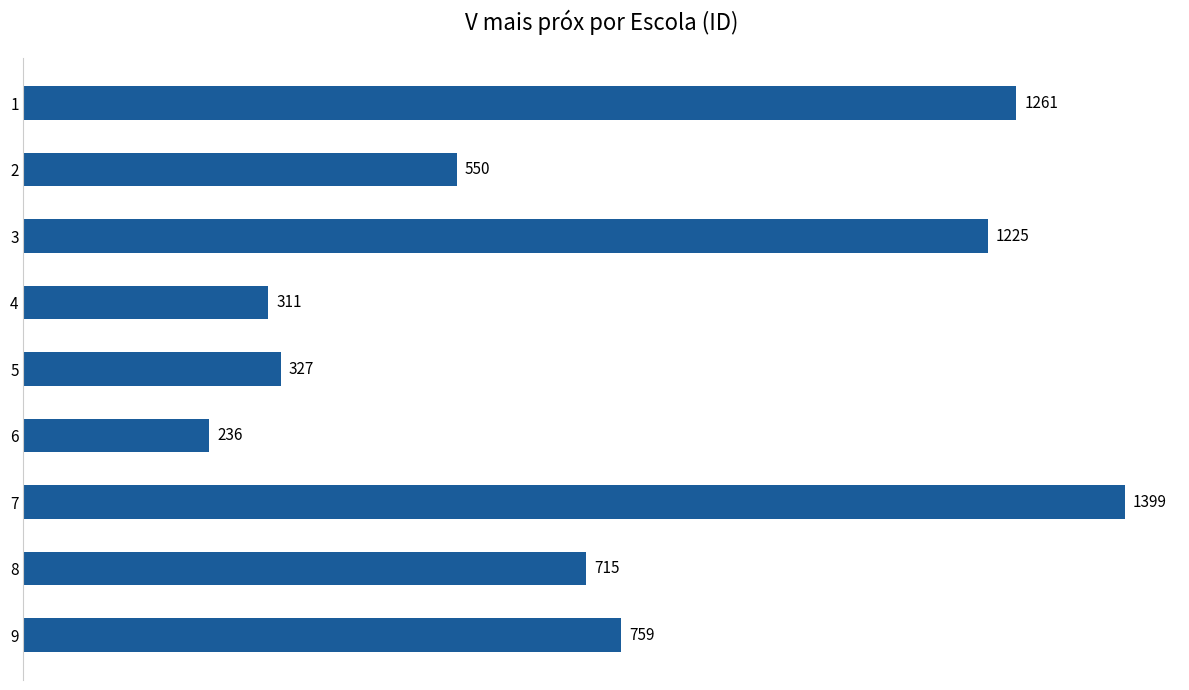

What is the ratio of the value at 8 to the value at 6?

3.0